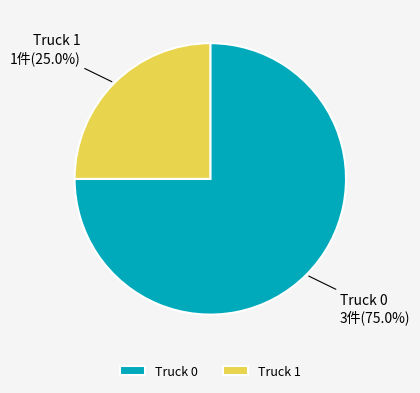

Approximately how many times larger is the value at Truck 0 compared to Truck 1?

3.0